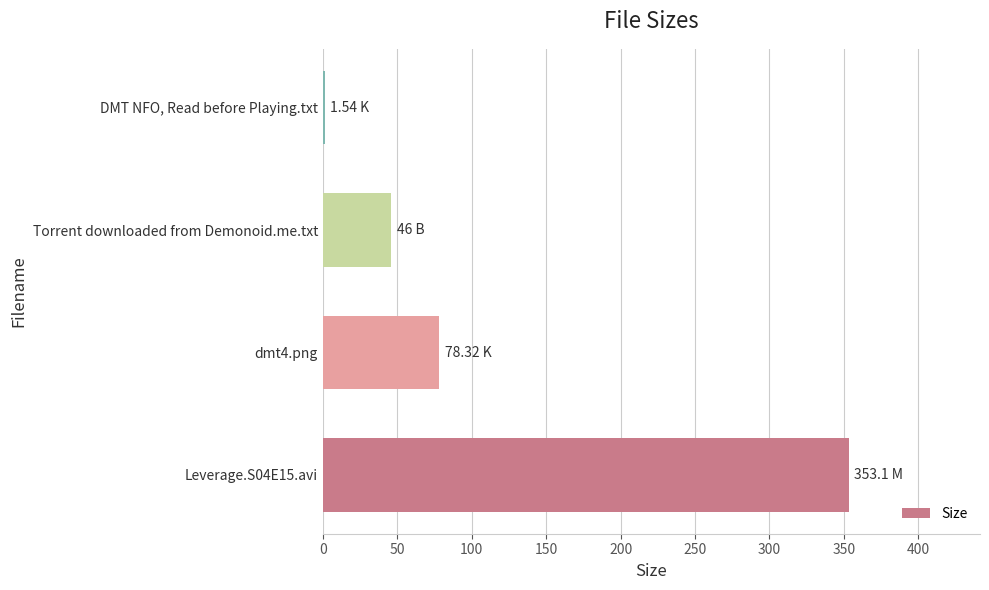

What is the change in value from dmt4.png to Torrent downloaded from Demonoid.me.txt?

-32.3